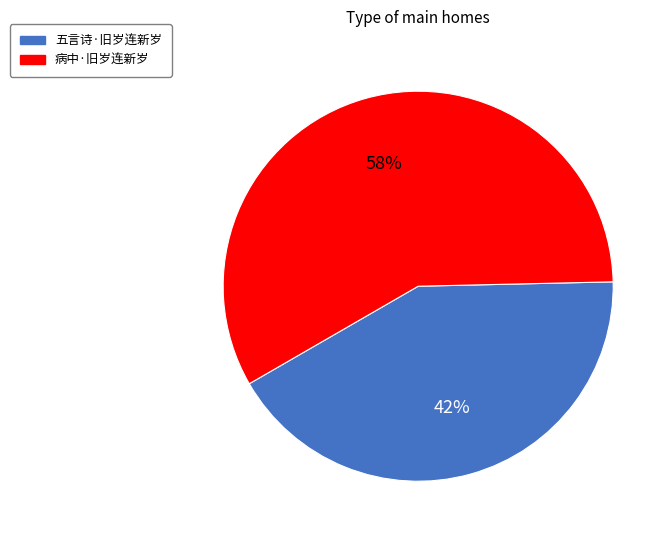

What is the ratio of the value at 五言诗·旧岁连新岁 to the value at 病中·旧岁连新岁?

0.7